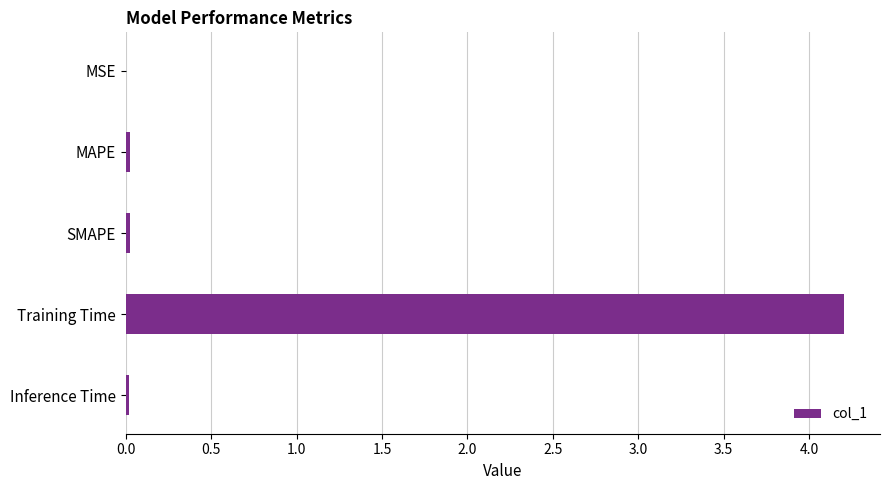

Between MAPE and Training Time, which is larger?

Training Time